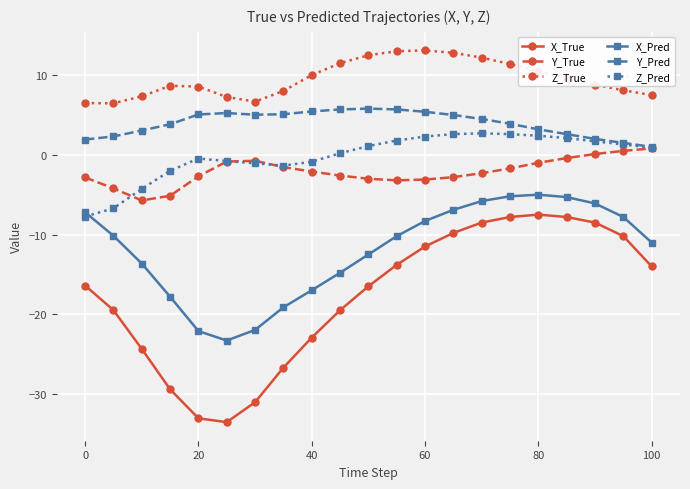

Which series has the largest total across all categories?

Z_True